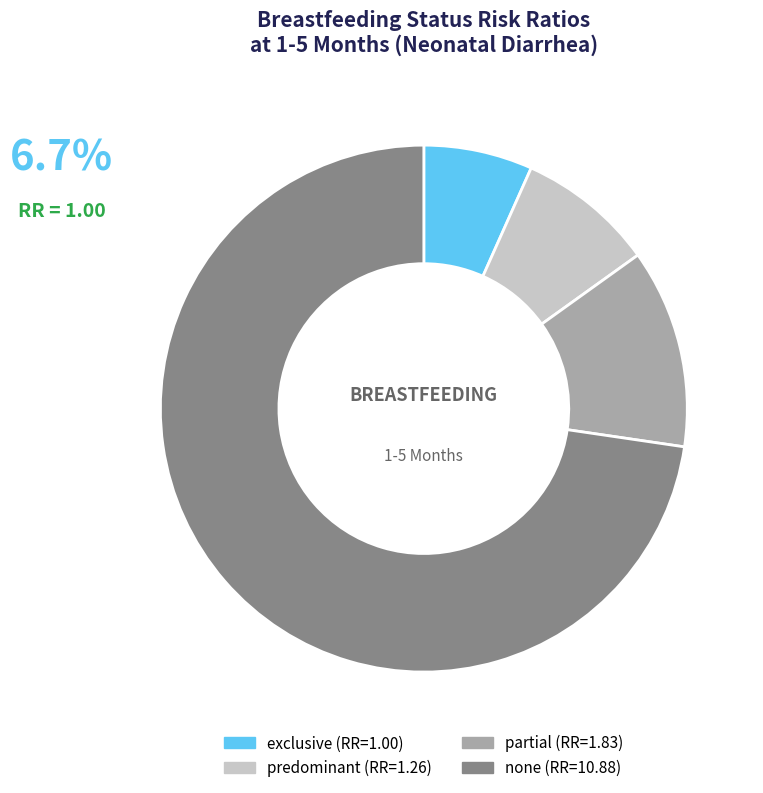

Does partial account for over 50% of the chart?

No